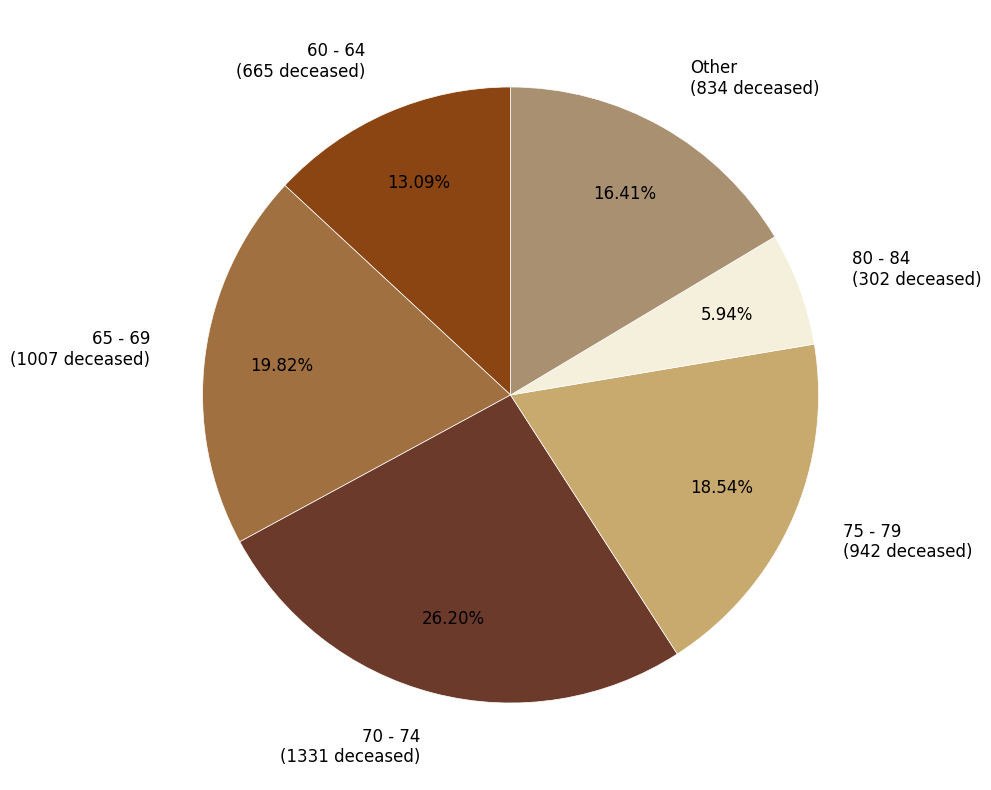

To the nearest percent, what is the average slice percentage?

17%